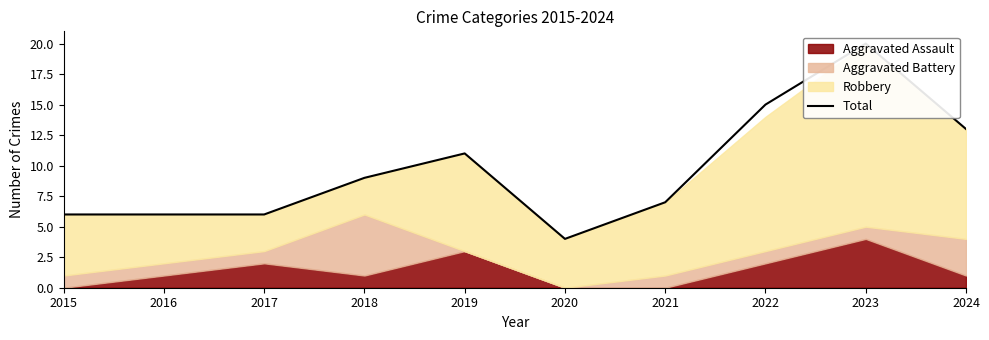

What is the average value?

10